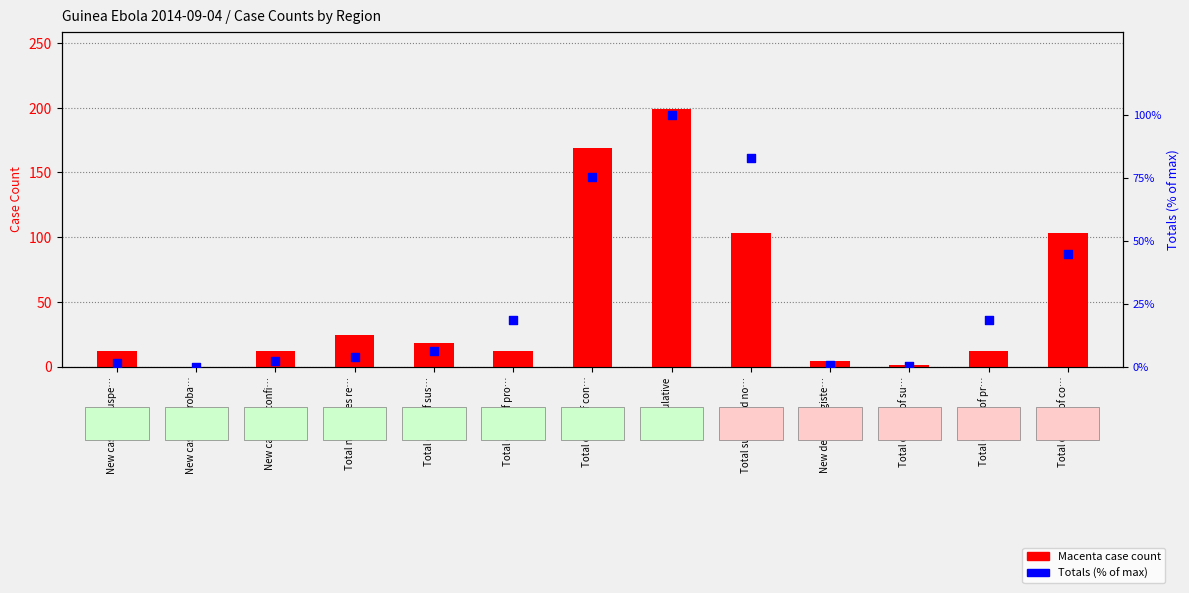

Is the value of Macenta at New cases of confi… greater than the value of Totals (% of max) at Cumulative?

No